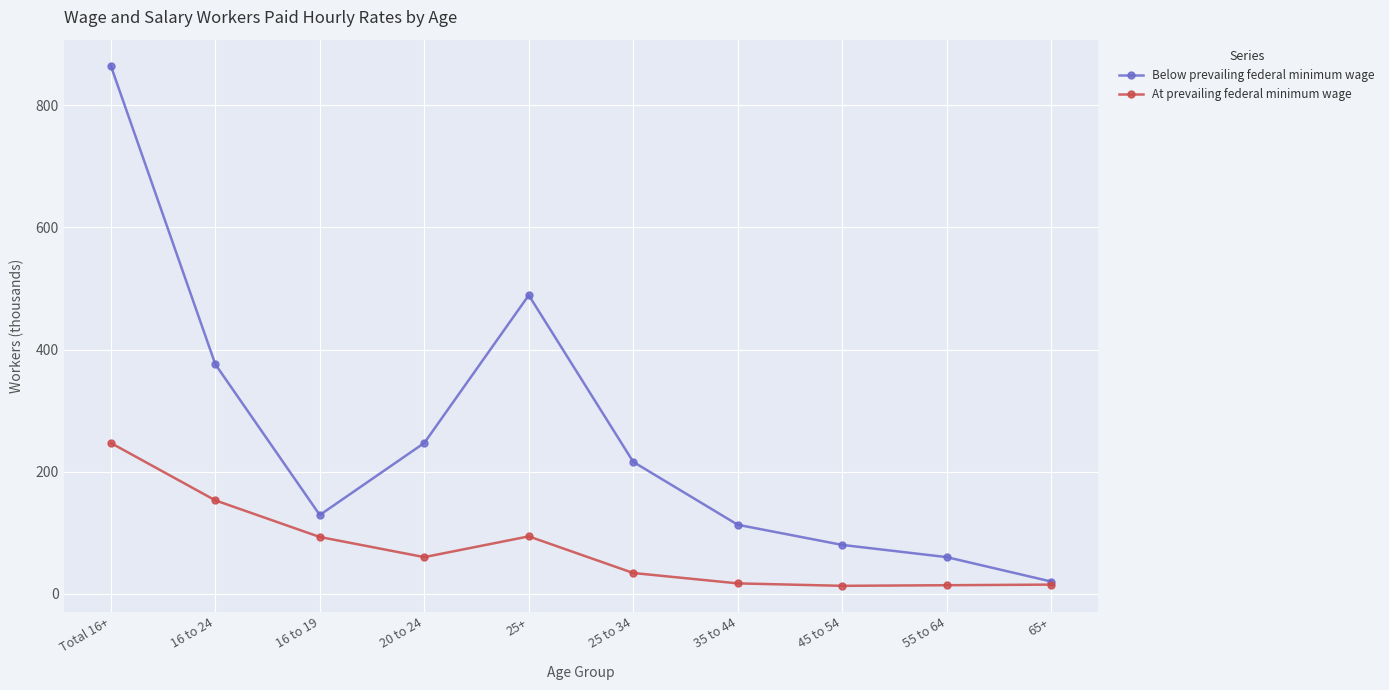

What is the highest value of the At prevailing federal minimum wage series?

247